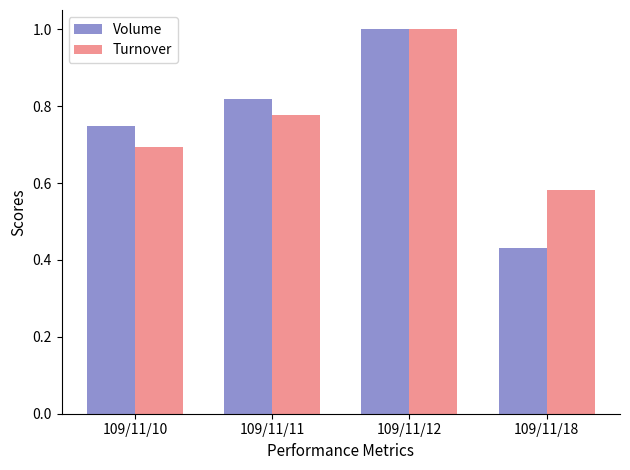

Does the chart contain any negative values?

No